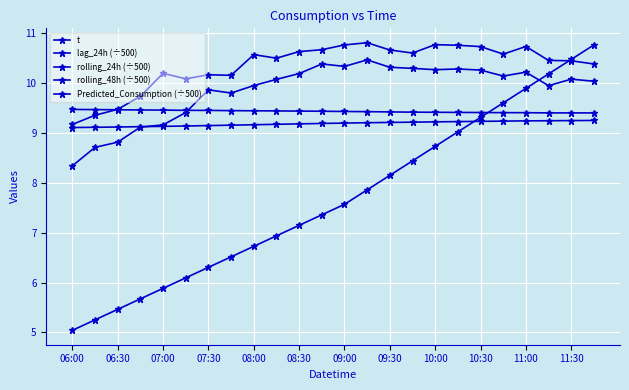

What is the sum of all Predicted_Consumption (÷500) values?

248.3